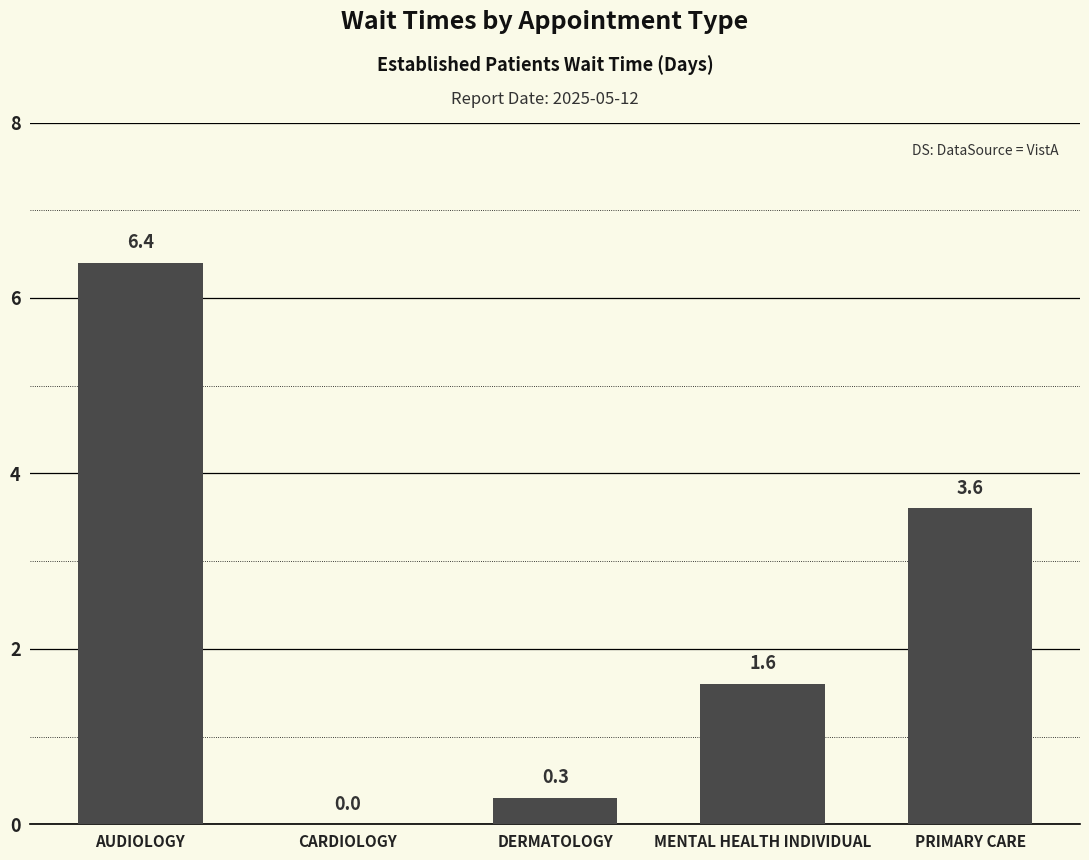

What is the difference between the values at CARDIOLOGY and MENTAL HEALTH INDIVIDUAL?

1.6